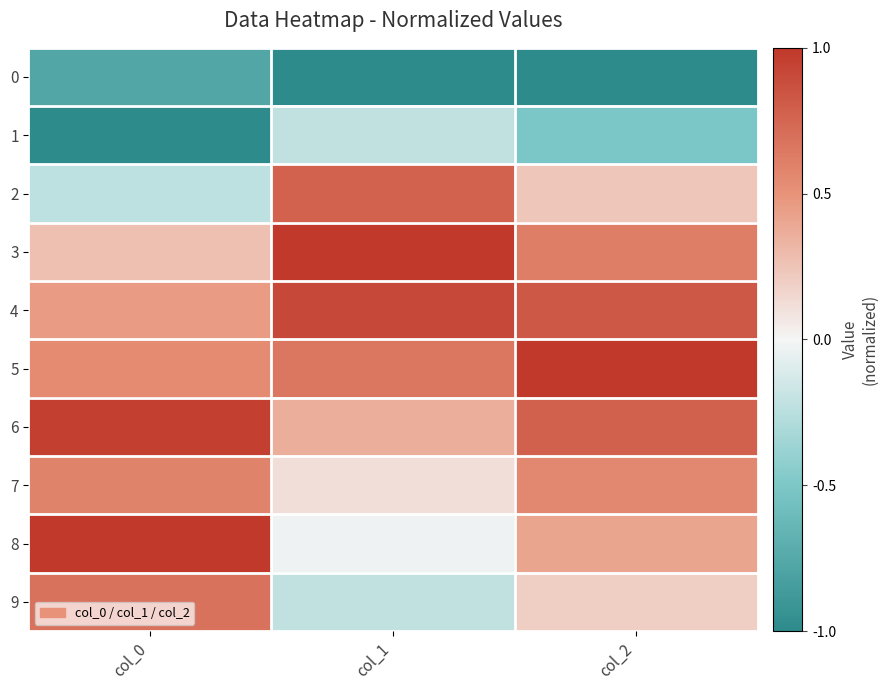

Reading right to left, transcribe all the data shown in this chart.

0: col_2=-1.0	col_1=-1.0	col_0=-0.8
1: col_2=-0.5	col_1=-0.2	col_0=-1.0
2: col_2=0.2	col_1=0.8	col_0=-0.2
3: col_2=0.6	col_1=1.0	col_0=0.3
4: col_2=0.8	col_1=0.9	col_0=0.5
5: col_2=1.0	col_1=0.7	col_0=0.5
6: col_2=0.8	col_1=0.4	col_0=1.0
7: col_2=0.6	col_1=0.1	col_0=0.6
8: col_2=0.4	col_1=-0.0	col_0=1.0
9: col_2=0.2	col_1=-0.2	col_0=0.7